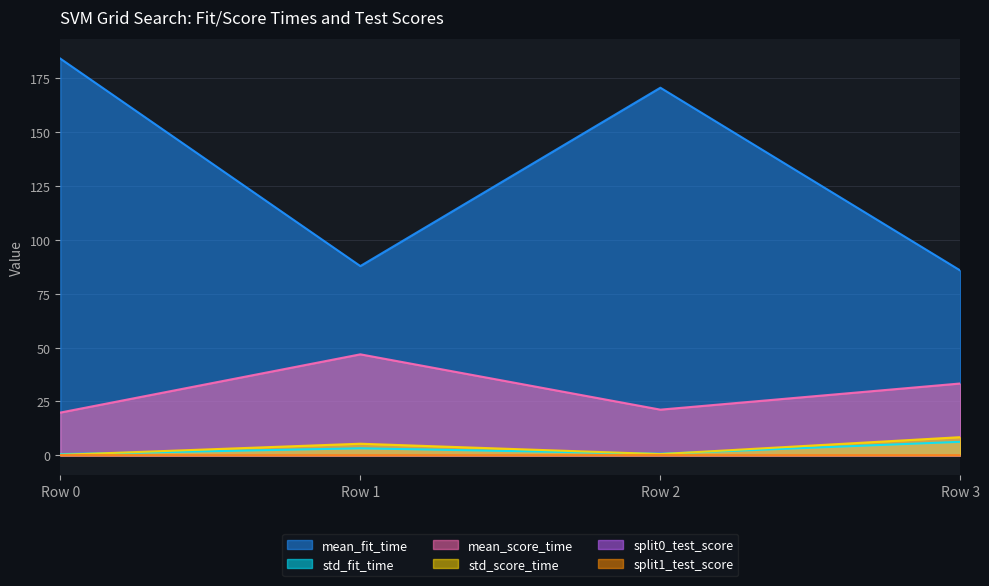

Rank the categories by mean_score_time value from highest to lowest.

Row 1, Row 3, Row 2, Row 0